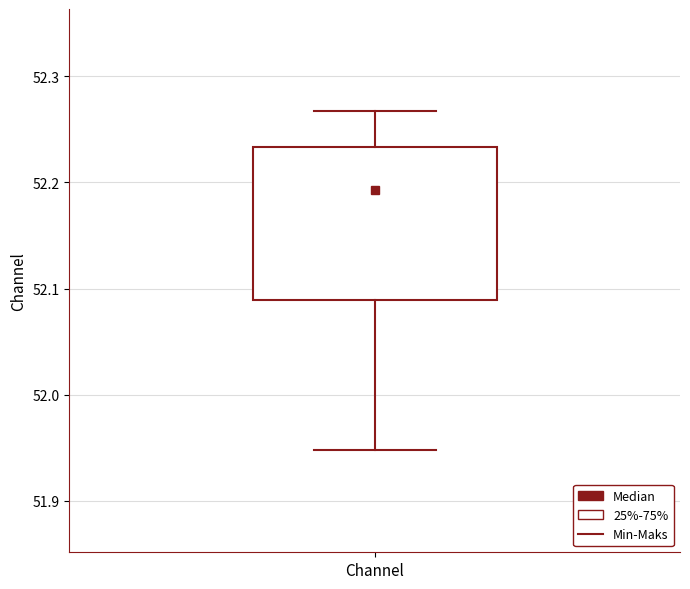

Read this box plot against the y-axis: the position of the median line, the range covered by the box, and the ends of both whiskers. The values are not printed on the chart, so give them approximately, as read against the axis.

median 52.19, box 52.09 to 52.23, whiskers 51.95 to 52.27